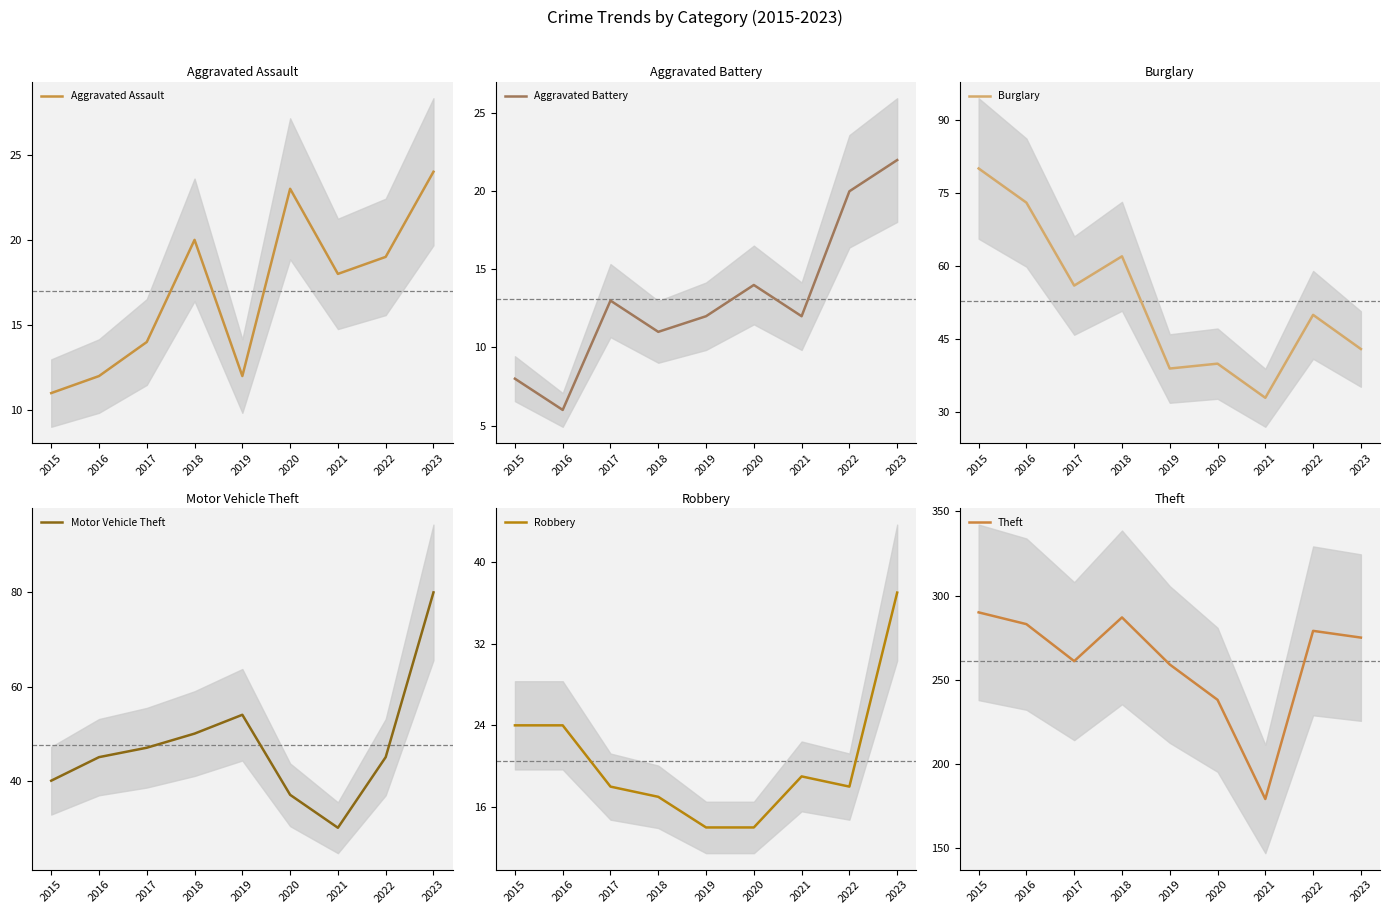

True or false: Motor Vehicle Theft has more than 2 interior local peaks.

False